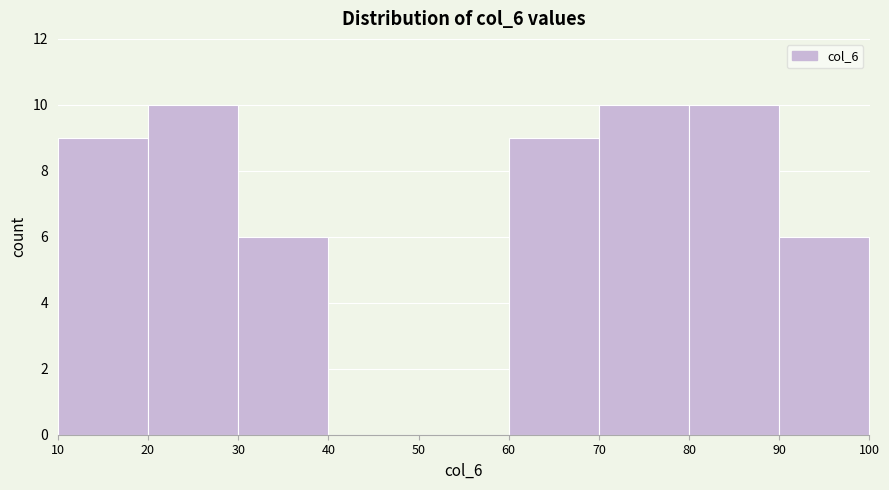

Reading left to right, transcribe this chart: for each bar, give the range it covers on the x-axis and its height. The values are not printed on the chart, so give them approximately, as read against the axis.

10 to 20: 9
20 to 30: 10
30 to 40: 6
40 to 50: 0
50 to 60: 0
60 to 70: 9
70 to 80: 10
80 to 90: 10
90 to 100: 6